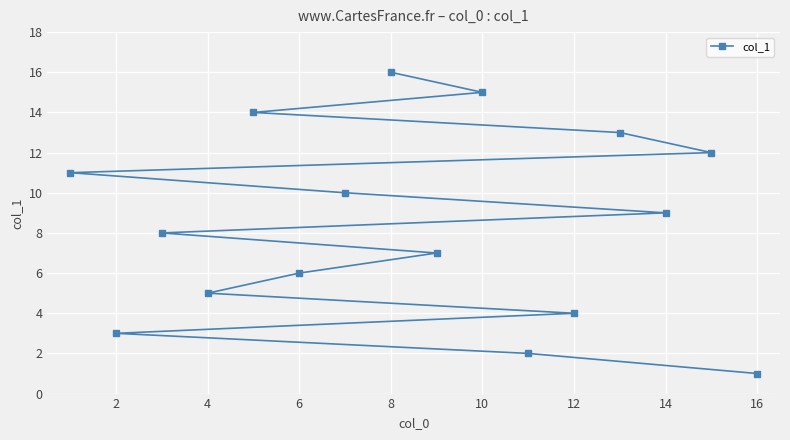

What is the difference between the maximum and minimum values?

15